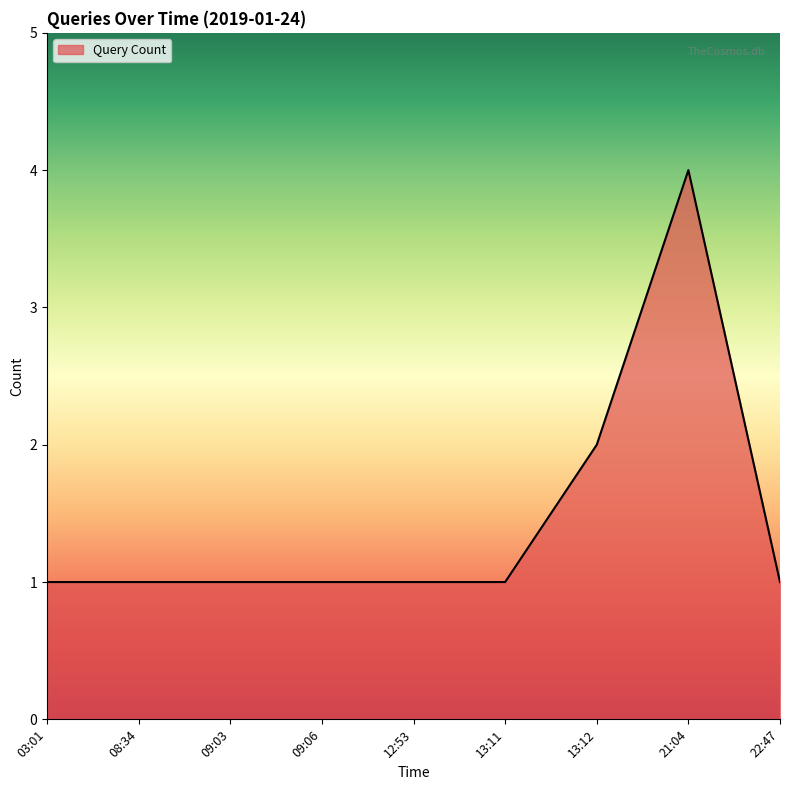

What is the difference between the second highest and minimum values?

1